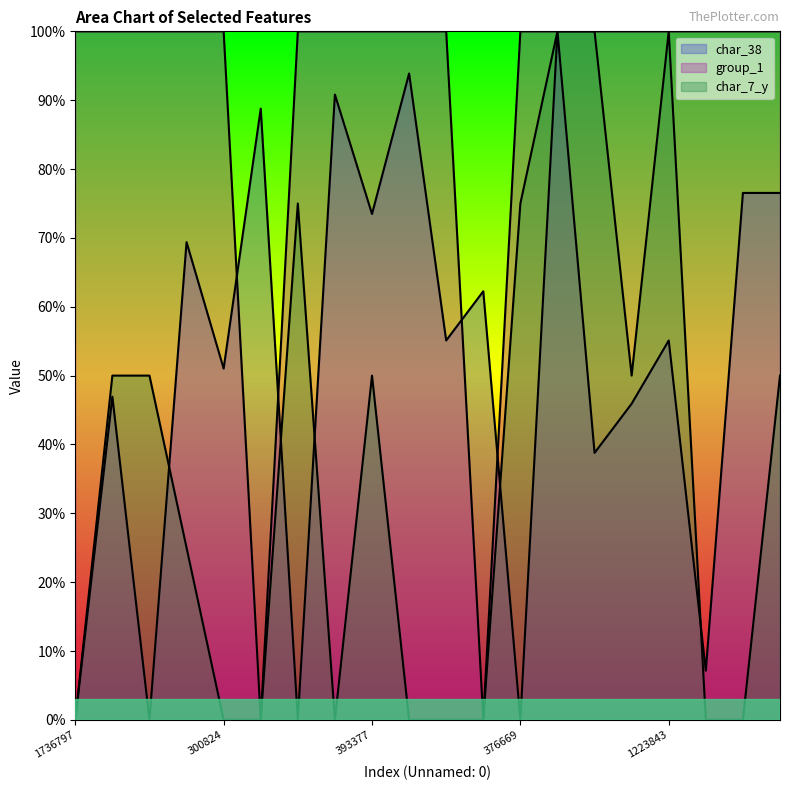

At how many categories does at least one series exceed 20?

20